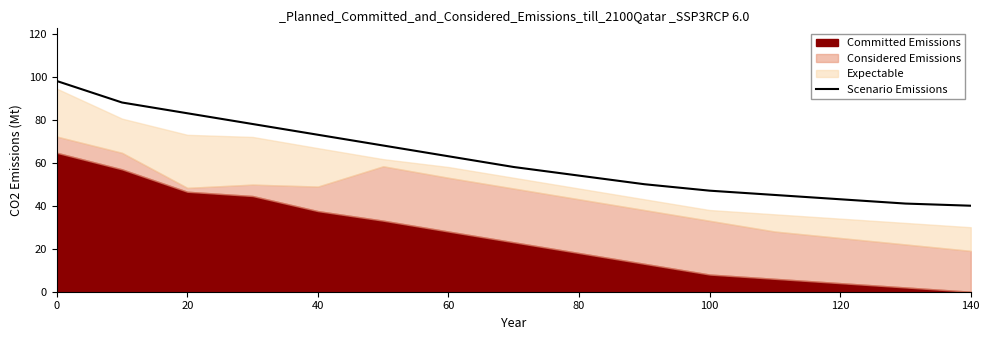

Count the number of categories in the chart.

15